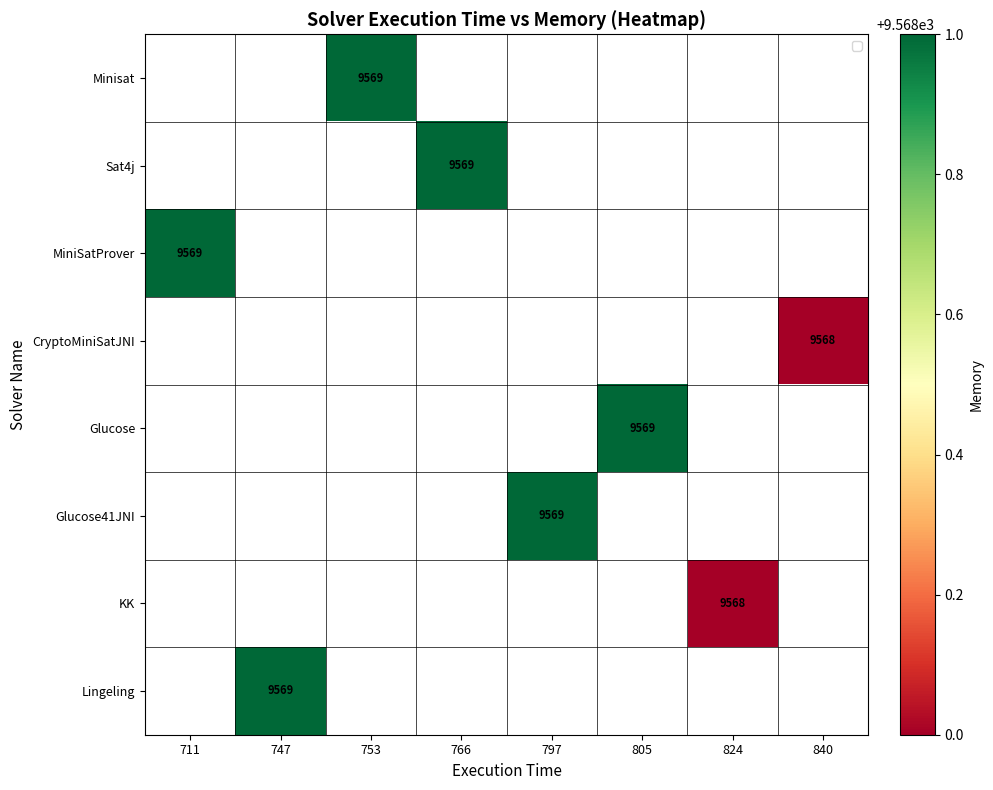

How many data points does each series have?

8